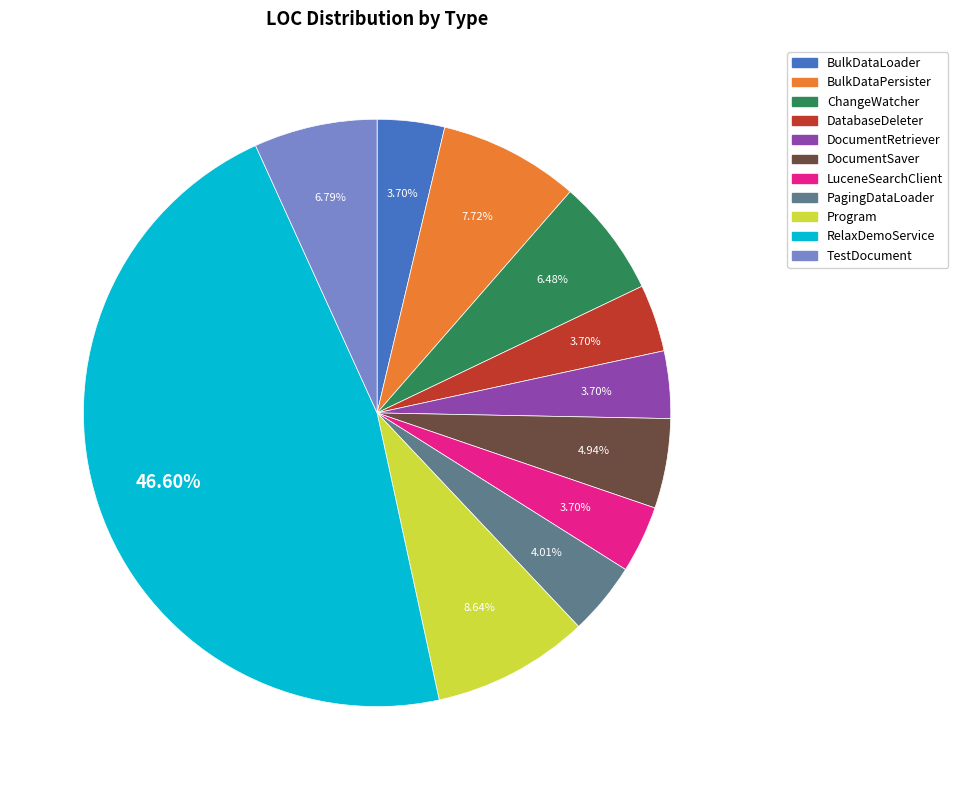

What percentage is the ChangeWatcher slice, to the nearest percent?

6%